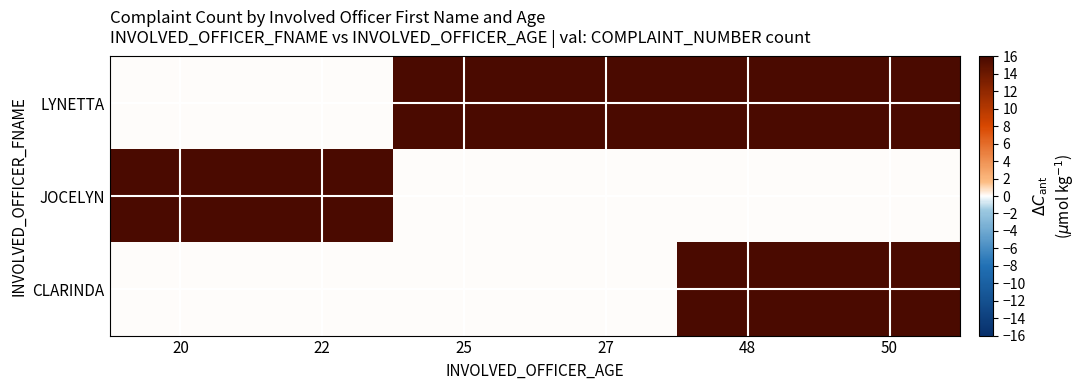

At which category is the sum across all series the highest?

48